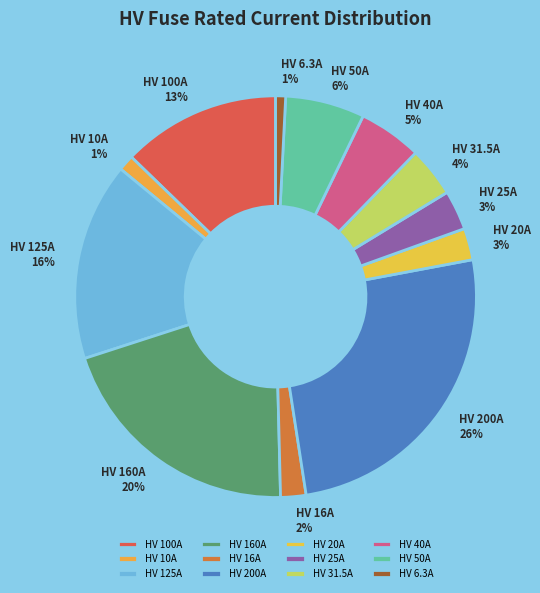

Count the number of slices in the pie.

12